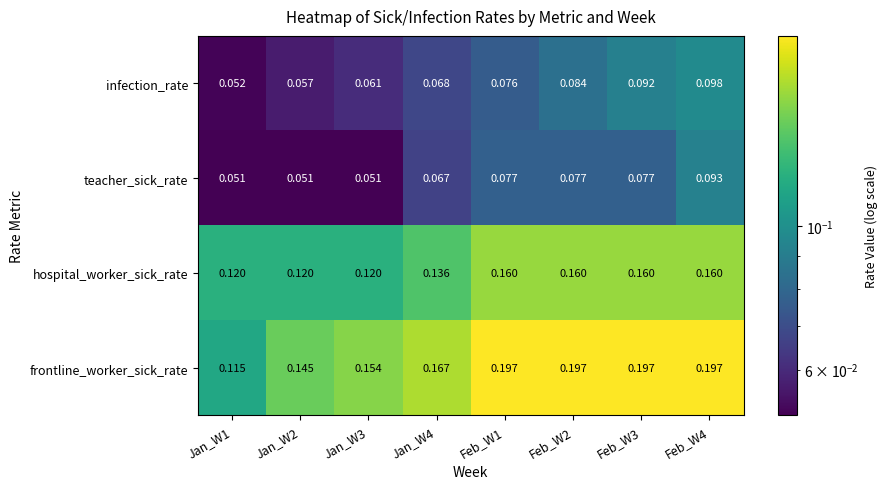

At Feb_W1, list the series in order from largest to smallest.

frontline_worker_sick_rate, hospital_worker_sick_rate, teacher_sick_rate, infection_rate